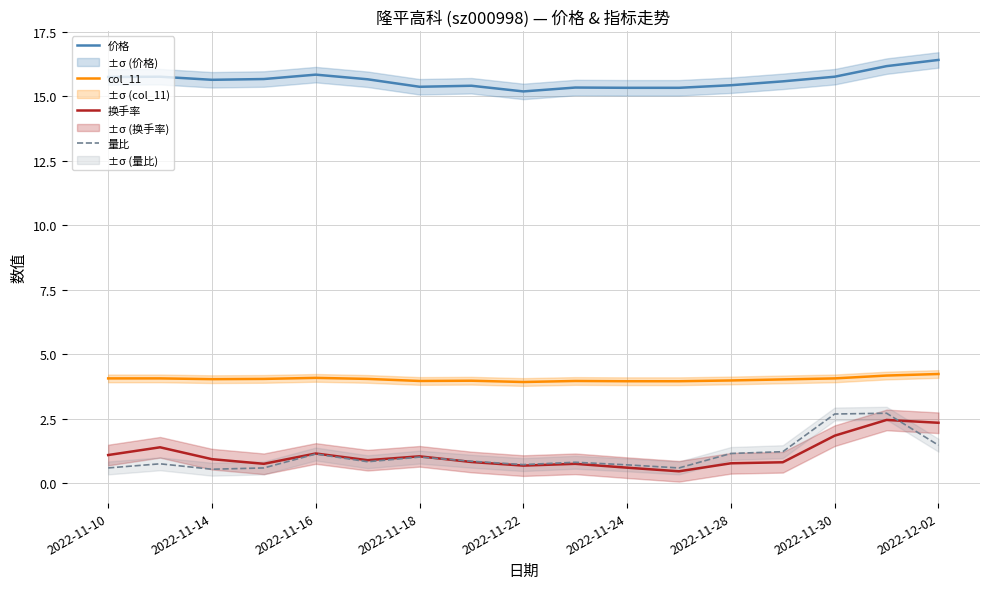

Is the value of 换手率 at 2022-11-30 greater than the value of 量比 at 2022-11-10?

Yes